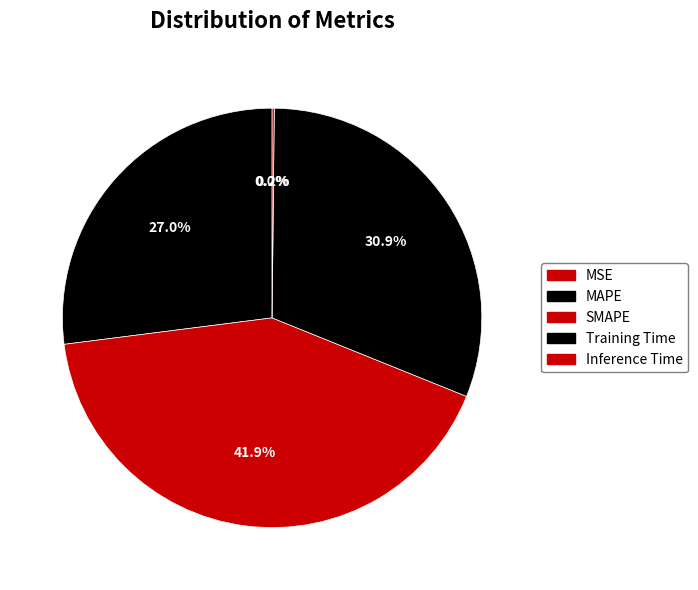

To the nearest percent, what is the difference between the MAPE and Training Time slice percentages?

4%